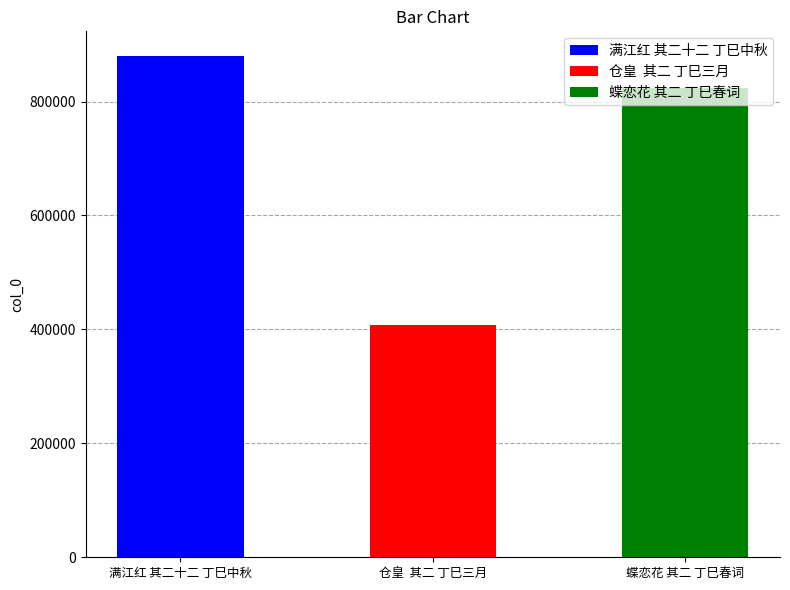

Read the value at 满江红 其二十二 丁巳中秋.

879230